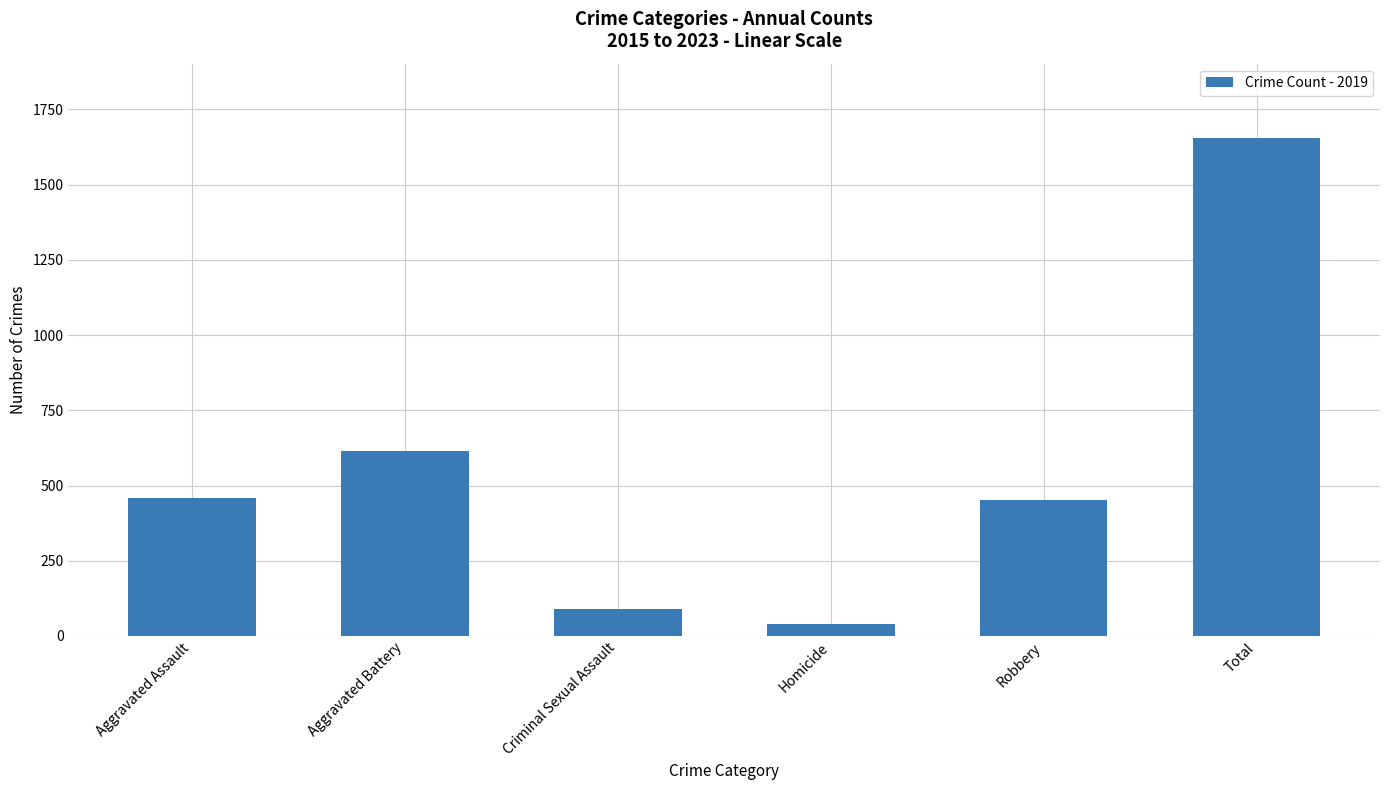

What is the label of the 2nd bar from the left?

Aggravated Battery